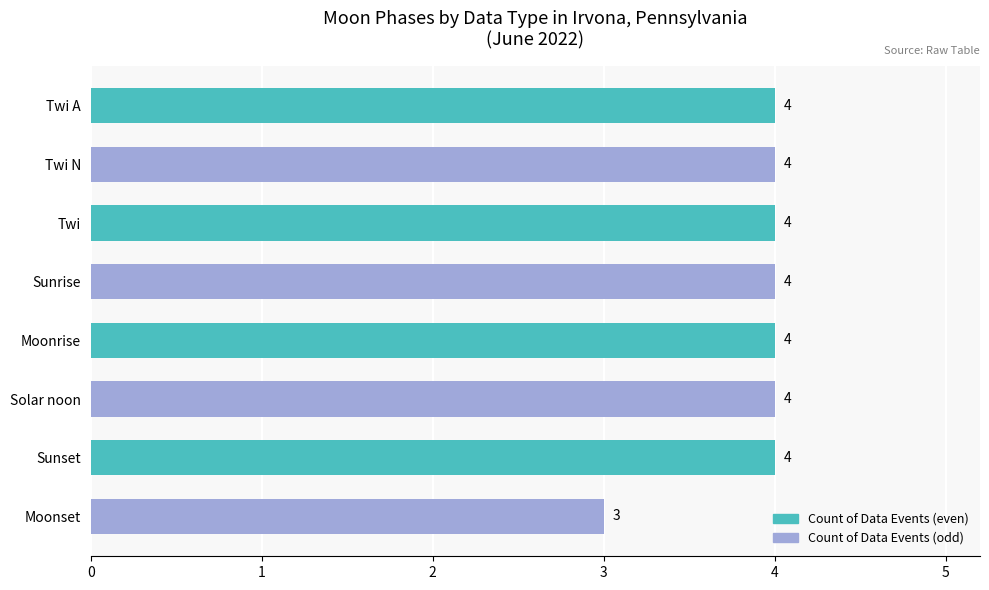

Is it true that the value at Twi A is 1?

False